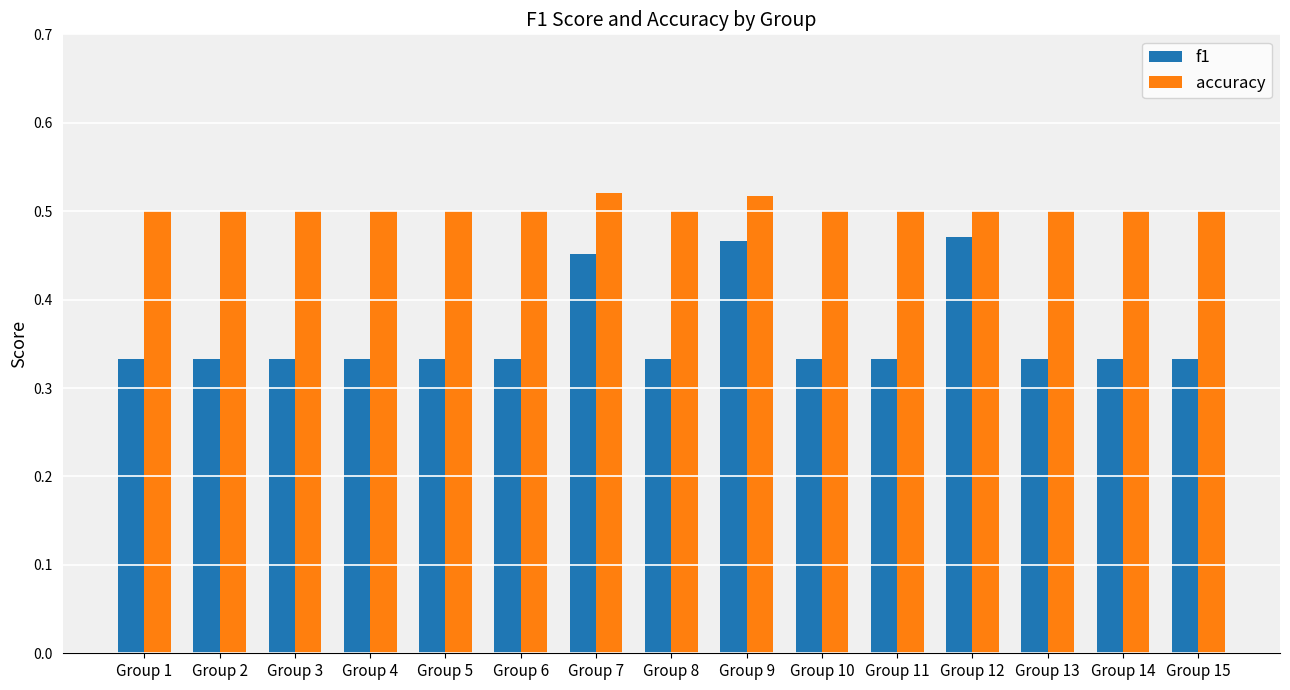

What is the spread (max minus min) of values at Group 11?

0.2